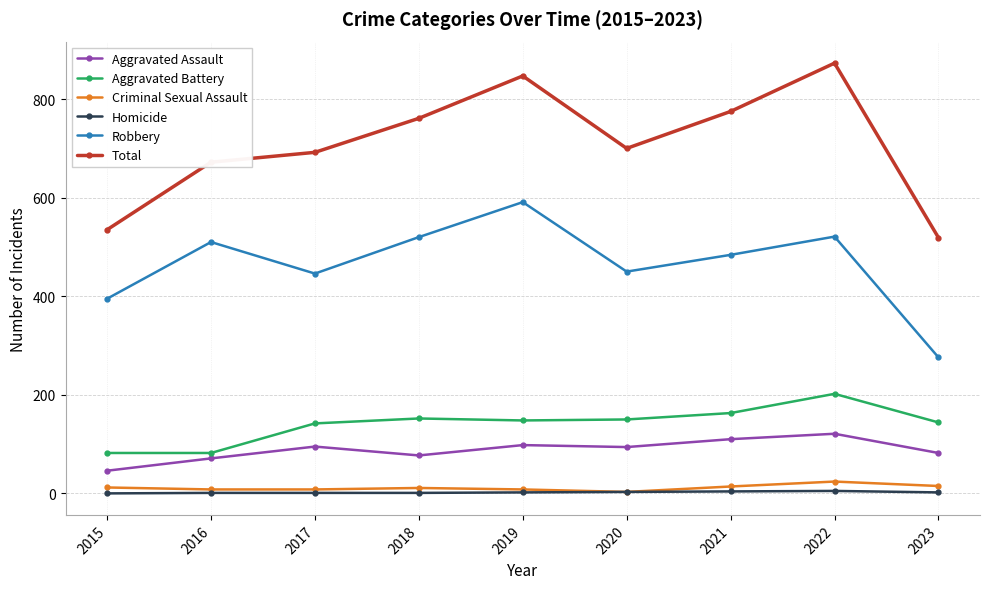

Is the value of Aggravated Assault at 2021 greater than the value of Robbery at 2022?

No